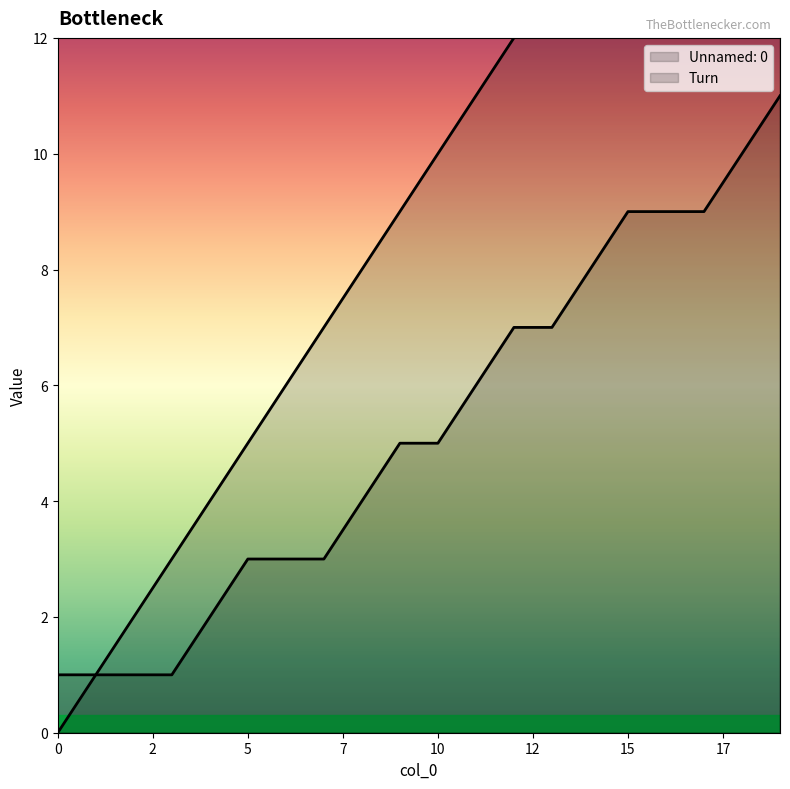

True or false: Turn has more than 2 interior local peaks.

False